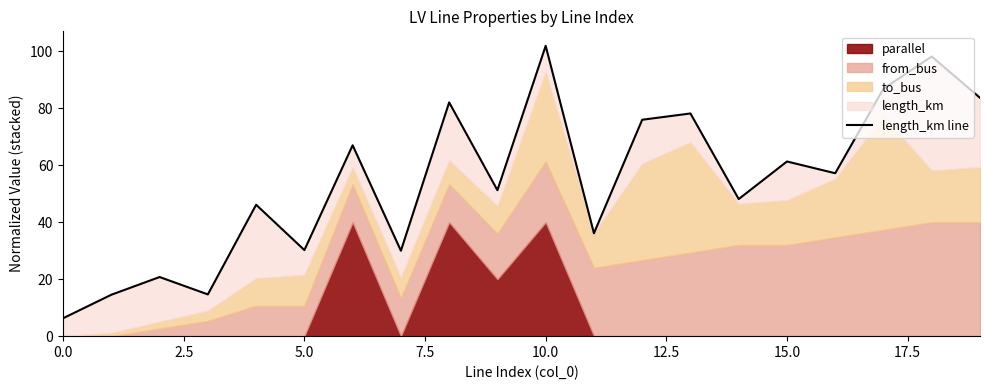

Read the value at 11.

36.1